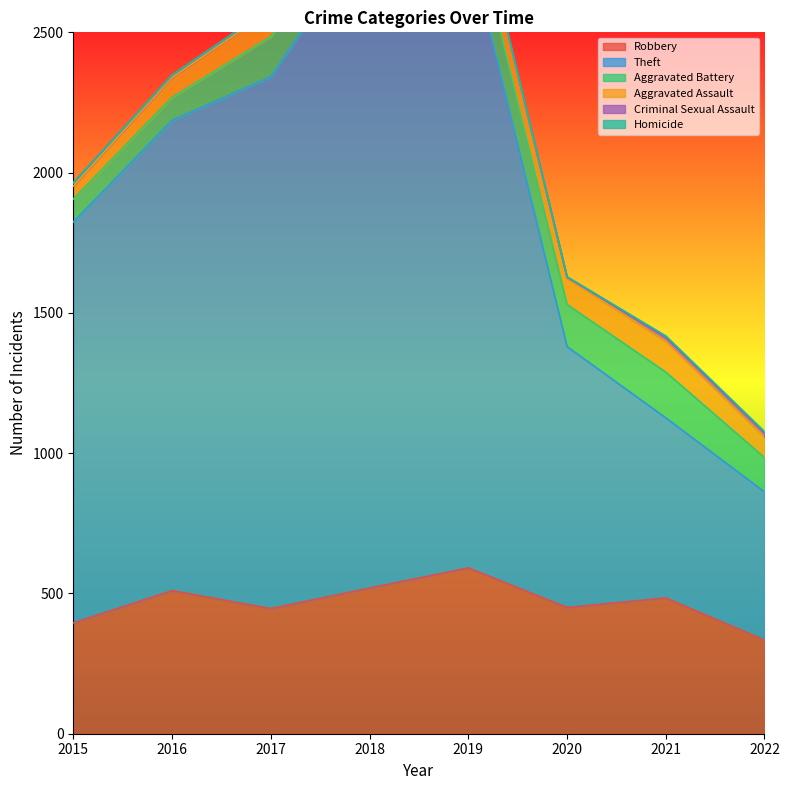

How many data points in Criminal Sexual Assault are above 11?

3